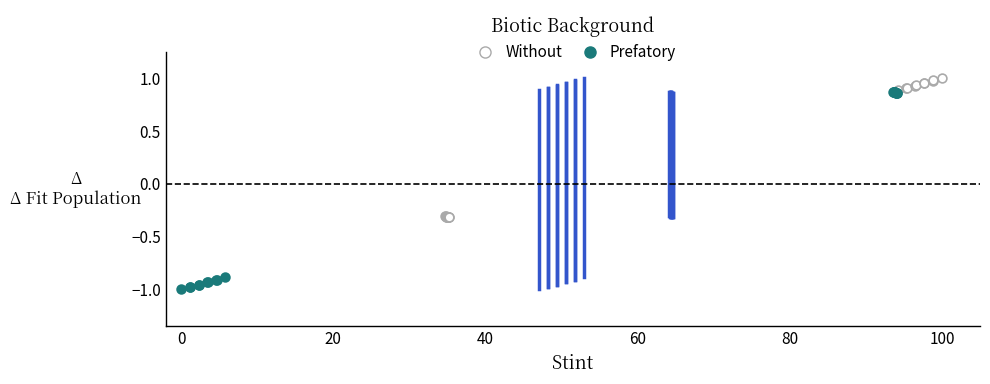

Which series reaches the maximum Y coordinate?

Without